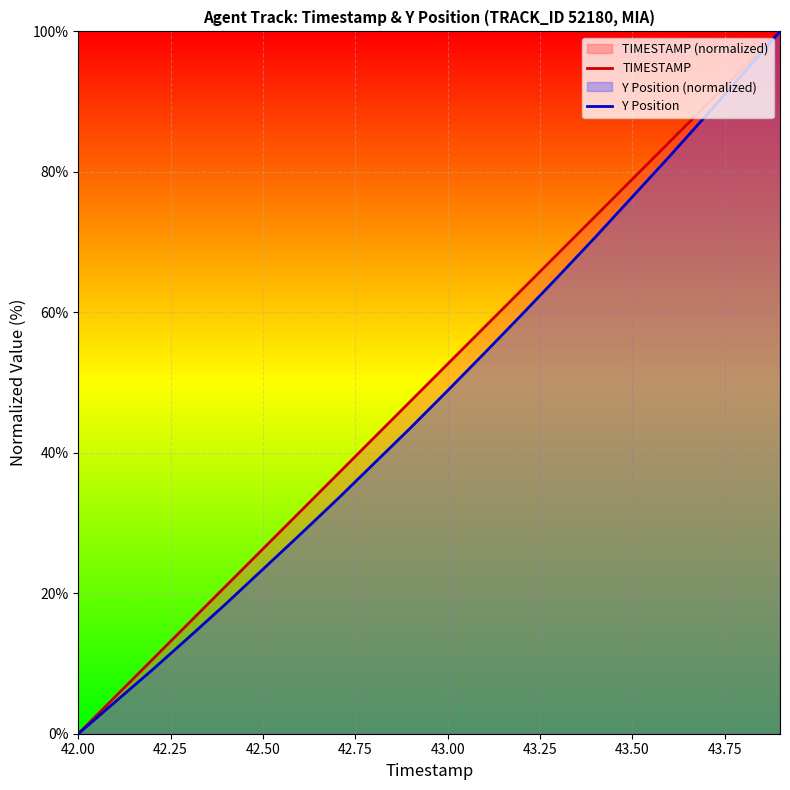

How many data points does each series have?

20